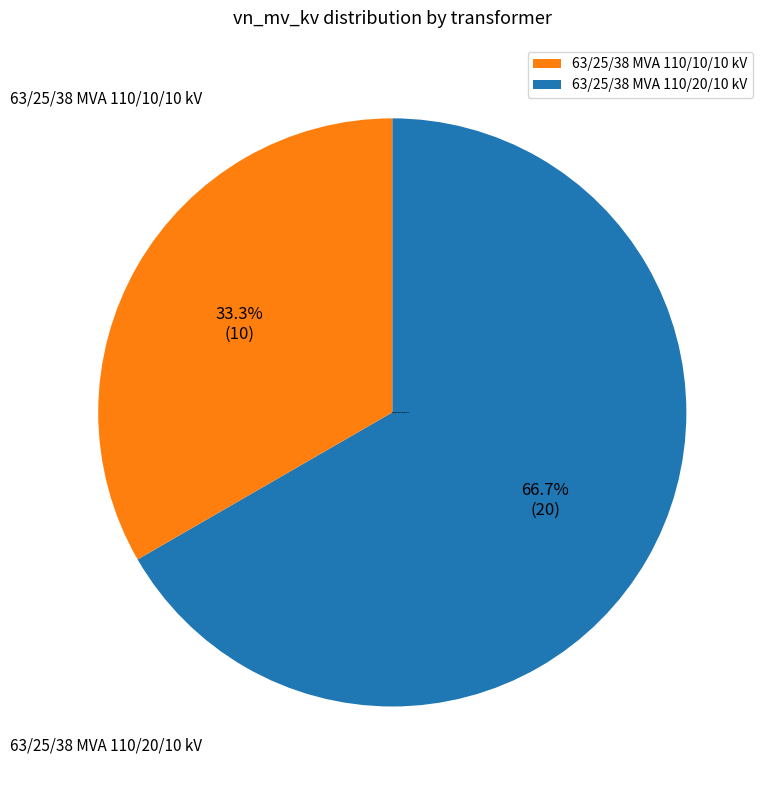

Does any single category account for the majority?

Yes